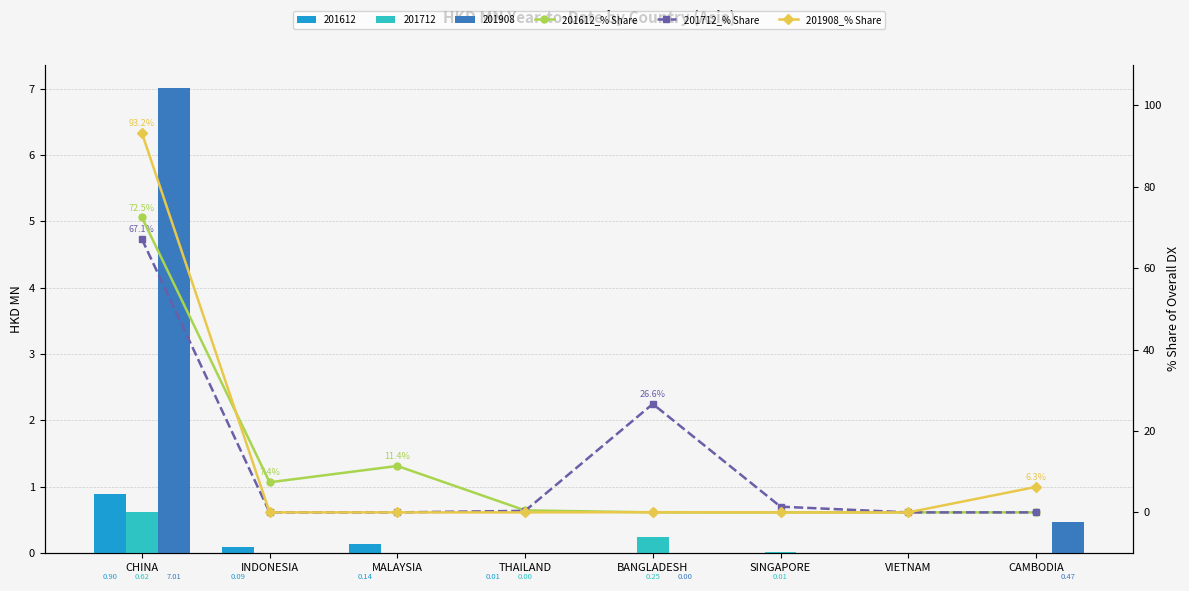

The value of 201712_% Share at MALAYSIA is 0.0. True or false?

True